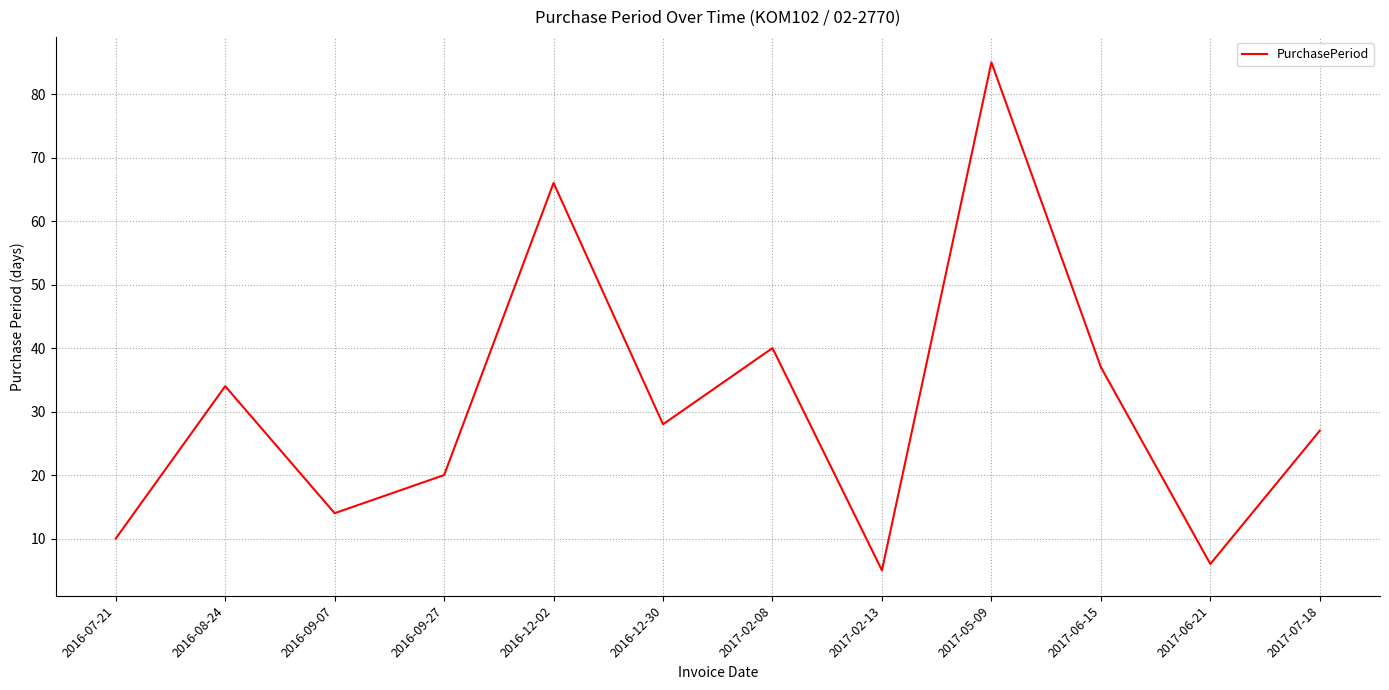

What is the change in value from 2016-09-27 to 2016-12-02?

+46